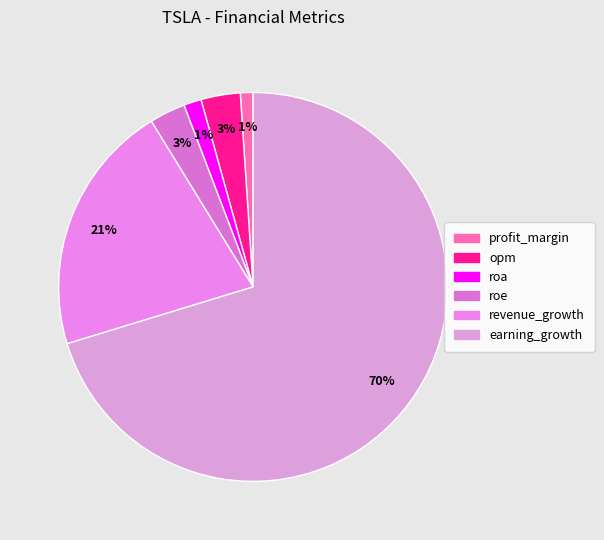

What is the ratio of the value at roe to the value at revenue_growth?

0.1